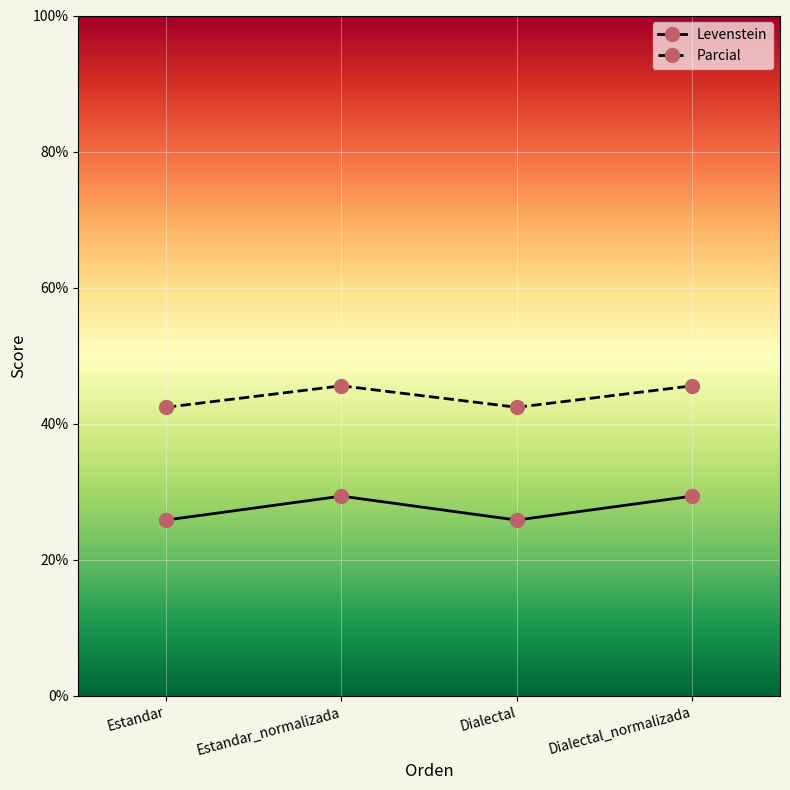

Reading left to right, list all the values displayed in this chart.

Levenstein: 25.9	29.4	25.9	29.4
Parcial: 42.4	45.6	42.4	45.6